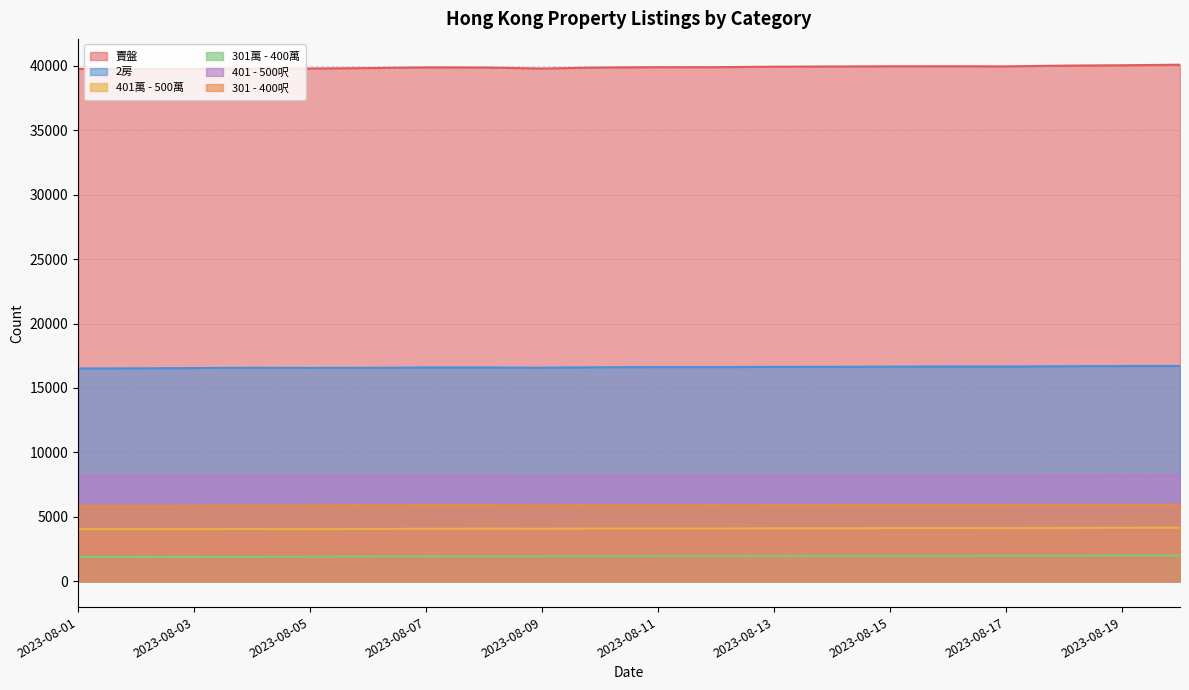

Rank the series by their maximum value, from highest to lowest.

賣盤, 2房, 401 - 500呎, 301 - 400呎, 401萬 - 500萬, 301萬 - 400萬